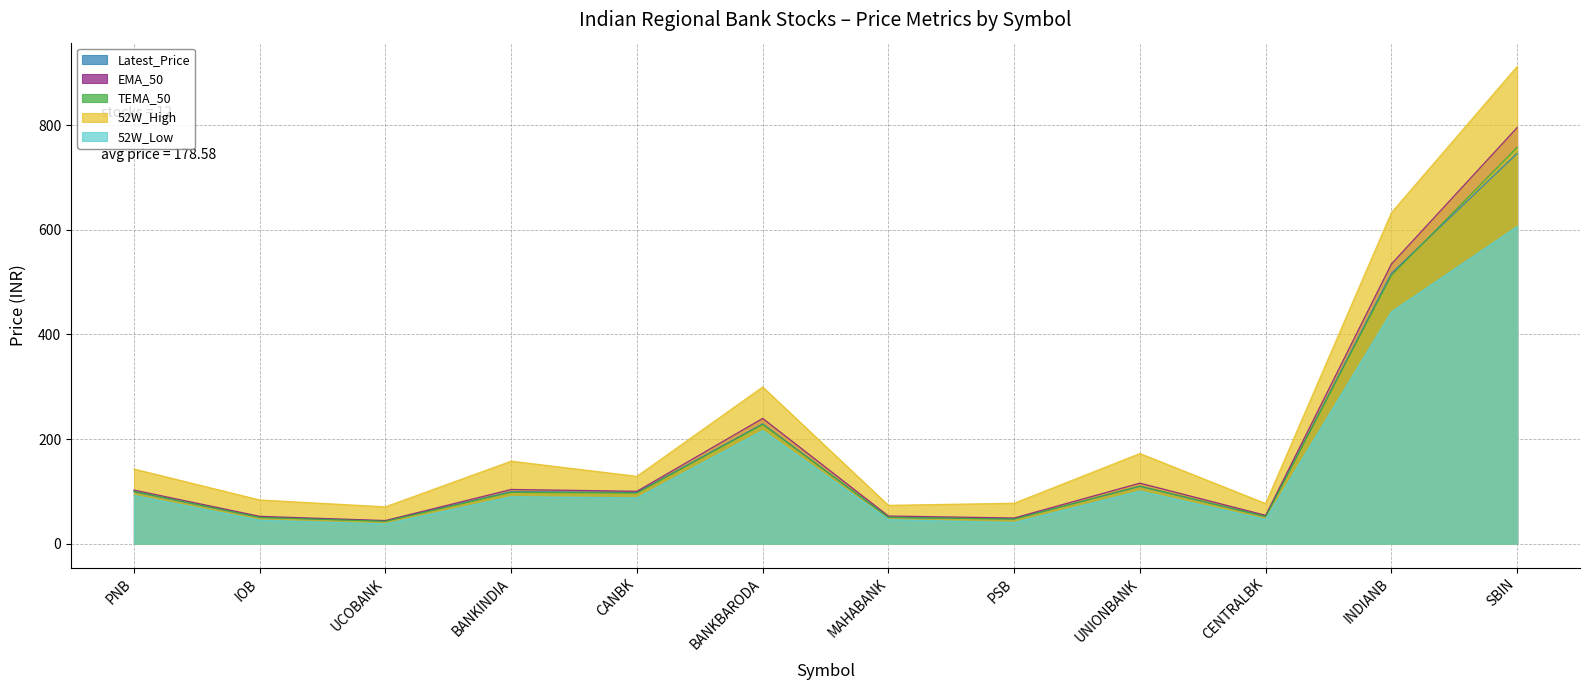

At which label does 52W_Low reach its minimum?

UCOBANK